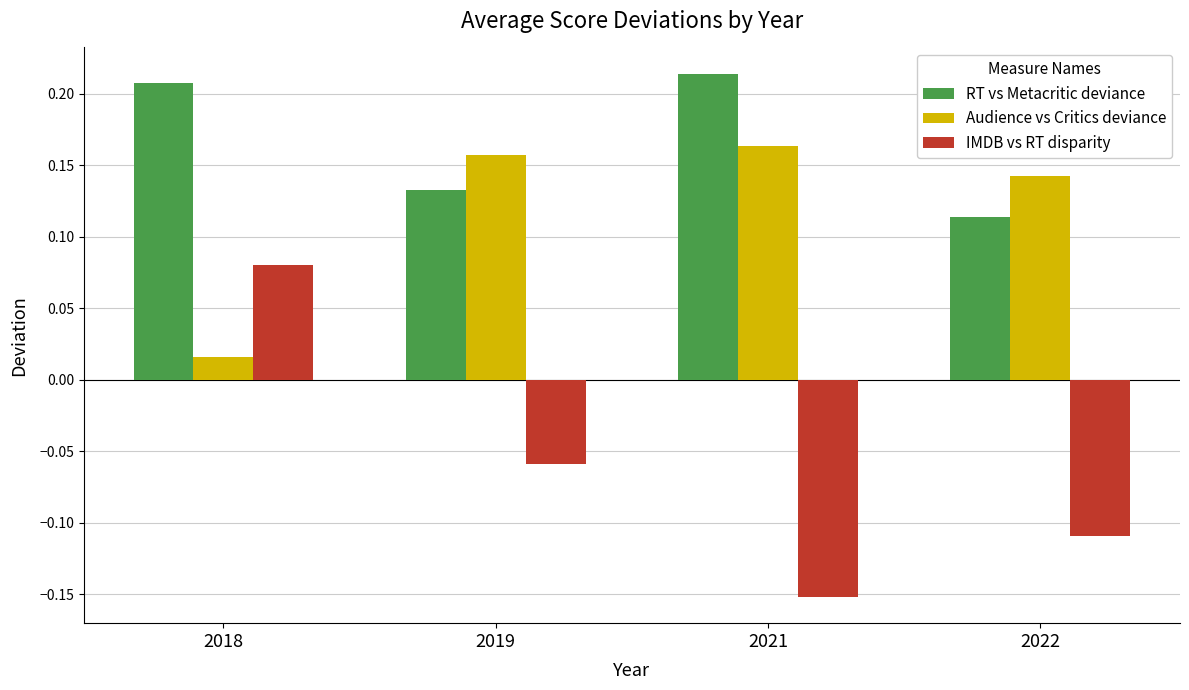

At which label does IMDB vs RT disparity first exceed 0?

2018